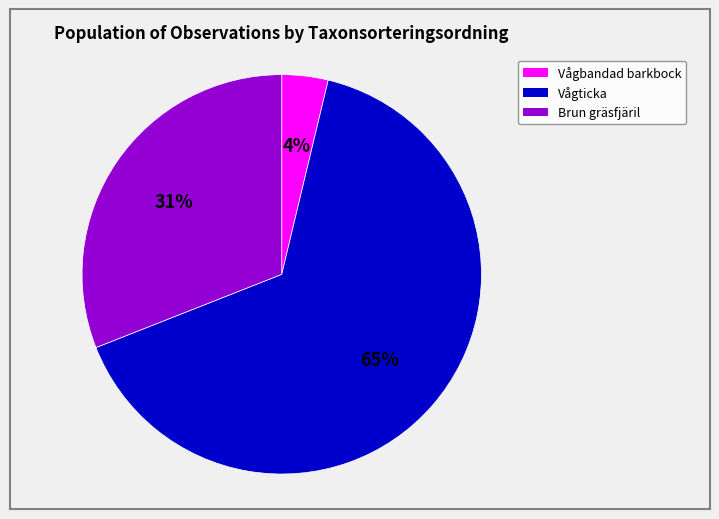

To the nearest percent, what is the average slice percentage?

33%